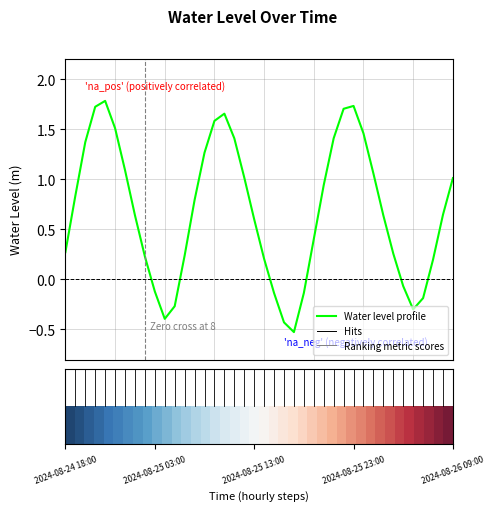

What is the difference between the maximum and minimum values?

2.3